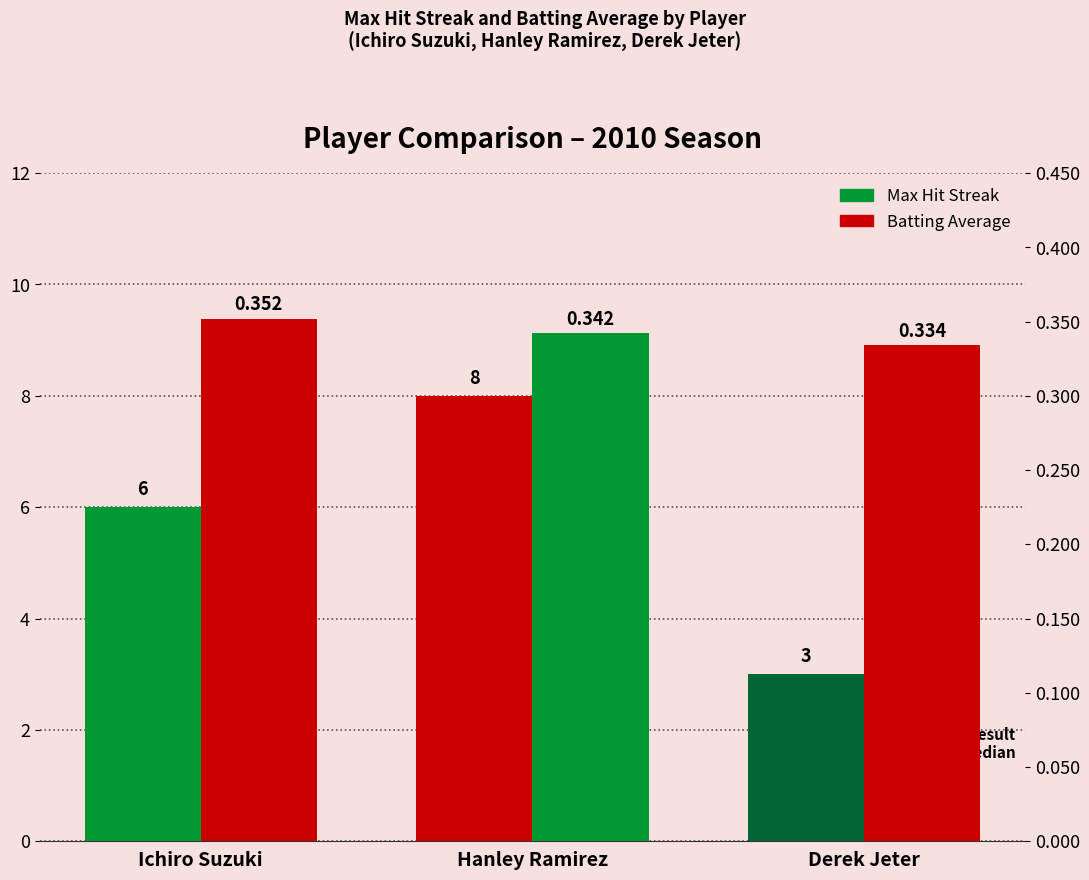

At how many categories does at least one series exceed 5?

2